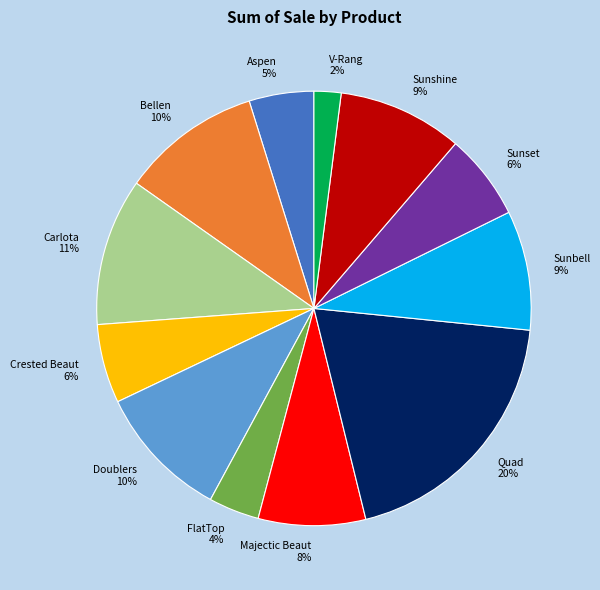

Which has a higher value, Majectic Beaut or Sunshine?

Sunshine